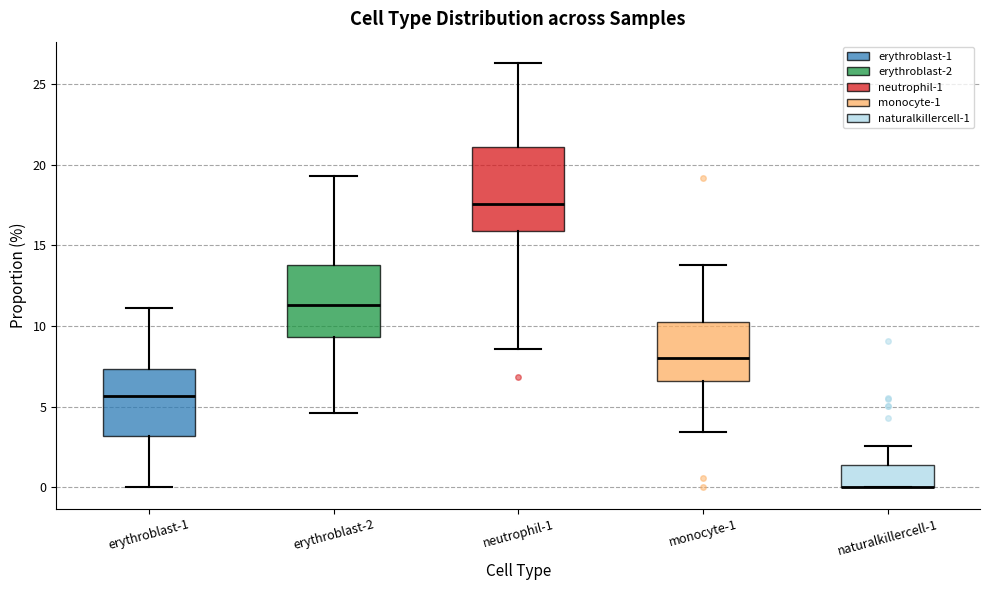

Reading left to right, transcribe this box plot: for each box, give where its median line is, the range the box spans, and where its two whiskers end, as read against the y-axis. The values are not printed on the chart, so give them approximately, as read against the axis.

erythroblast-1: median 5.5, box 3.0 to 7.5, whiskers 0.0 to 11.0
erythroblast-2: median 11.5, box 9.5 to 14.0, whiskers 4.5 to 19.5
neutrophil-1: median 17.5, box 16.0 to 21.0, whiskers 8.5 to 26.5
monocyte-1: median 8.0, box 6.5 to 10.5, whiskers 3.5 to 14.0
naturalkillercell-1: median 0.0 (drawn on the box's lower edge), box 0.0 to 1.5, whiskers 0.0 to 2.5